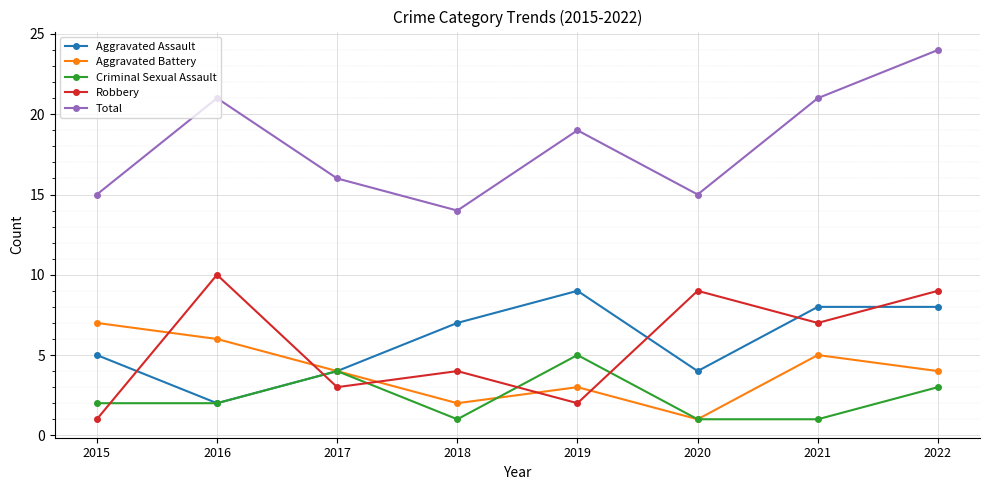

Reading right to left, what are all the values shown in this chart?

Aggravated Assault: 2022=8	2021=8	2020=4	2019=9	2018=7	2017=4	2016=2	2015=5
Aggravated Battery: 2022=4	2021=5	2020=1	2019=3	2018=2	2017=4	2016=6	2015=7
Criminal Sexual Assault: 2022=3	2021=1	2020=1	2019=5	2018=1	2017=4	2016=2	2015=2
Robbery: 2022=9	2021=7	2020=9	2019=2	2018=4	2017=3	2016=10	2015=1
Total: 2022=24	2021=21	2020=15	2019=19	2018=14	2017=16	2016=21	2015=15